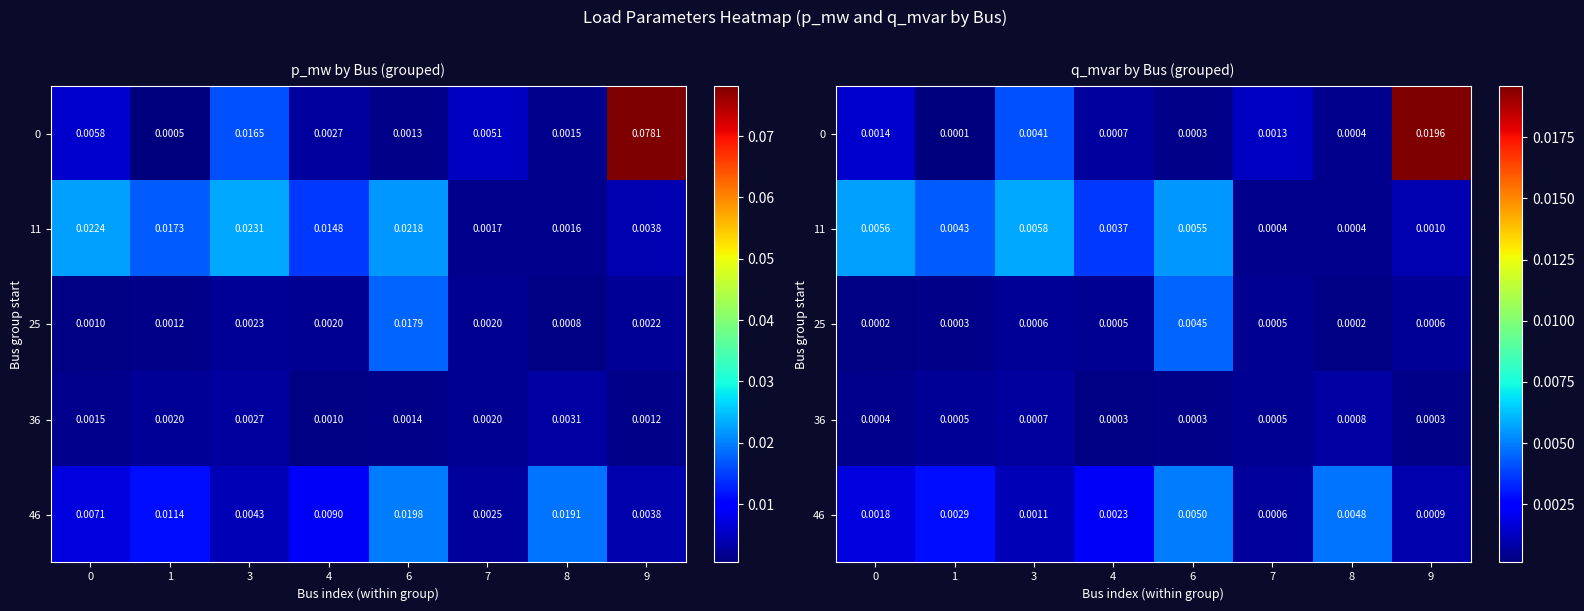

Rank the series at 1 from highest to lowest value.

11, 46, 36, 25, 0